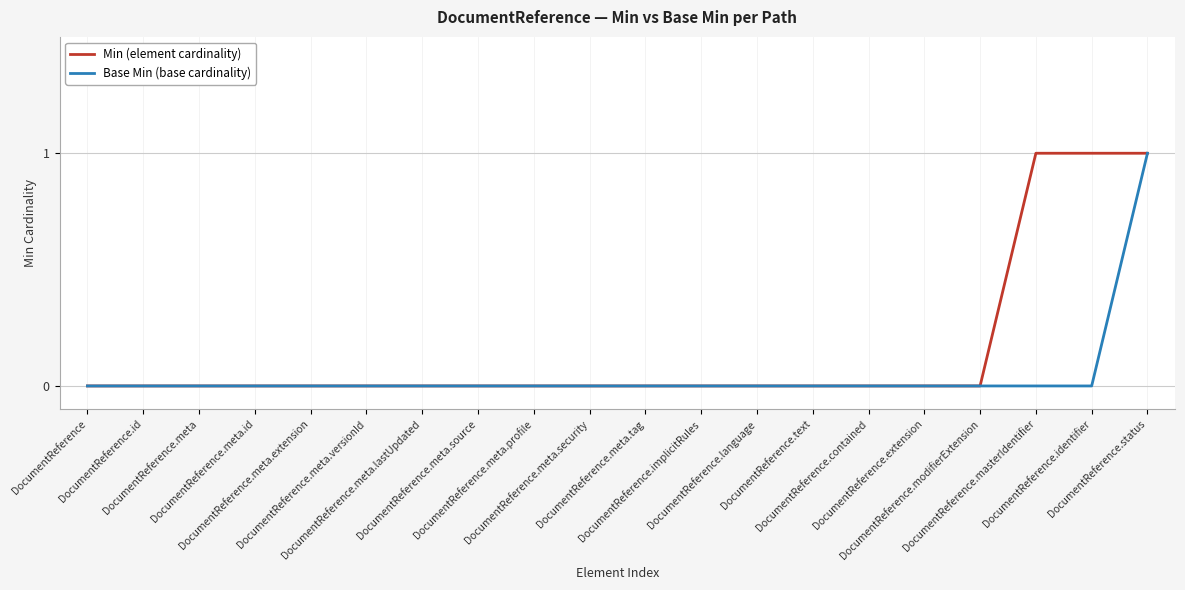

Rank the series by their average value, from highest to lowest.

Min (element cardinality), Base Min (base cardinality)